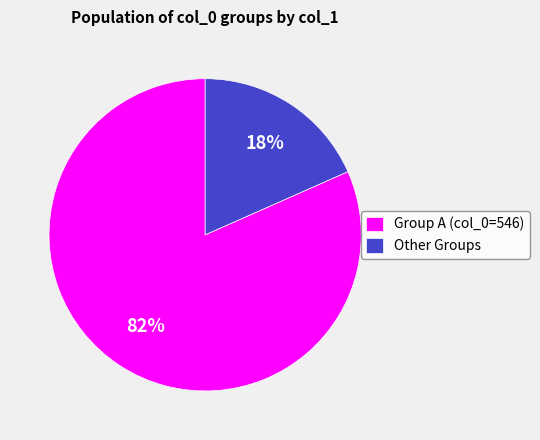

True or false: Other Groups accounts for 18% of the total.

True